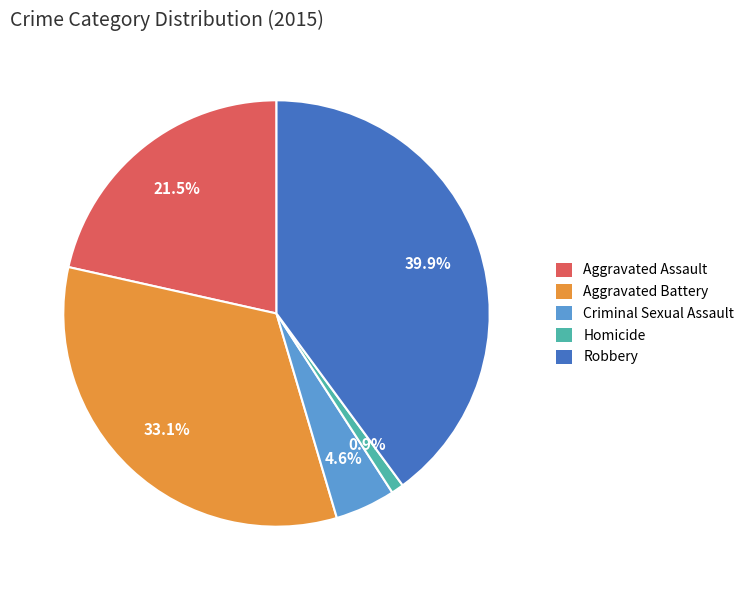

How many segments does this pie chart have?

5